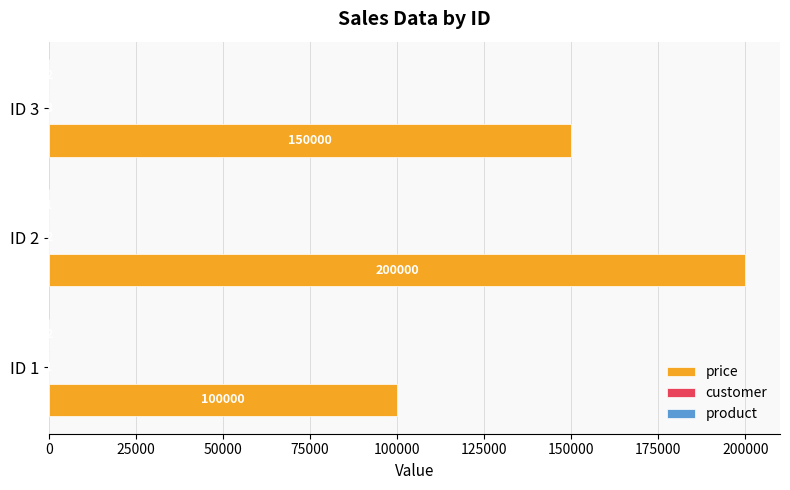

Between ID 1 and ID 3, which series saw the biggest shift?

price